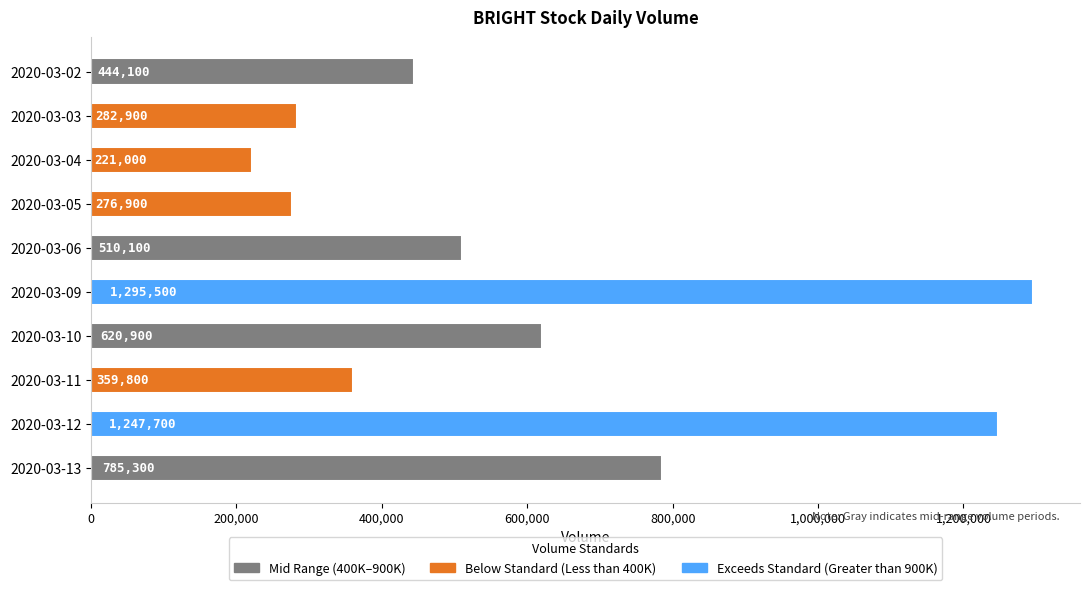

Which has a higher value, 2020-03-13 or 2020-03-02?

2020-03-13